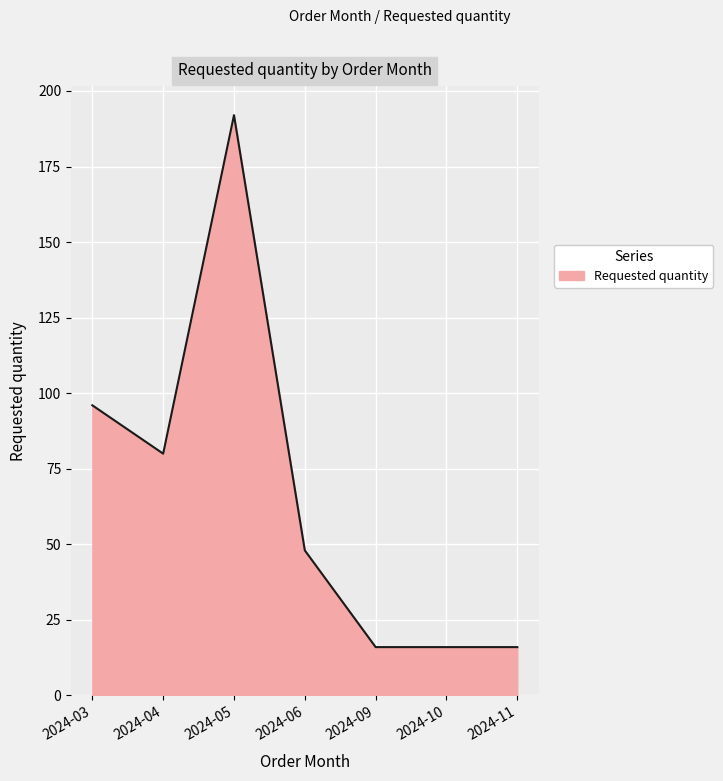

What is the maximum value shown in the chart?

192